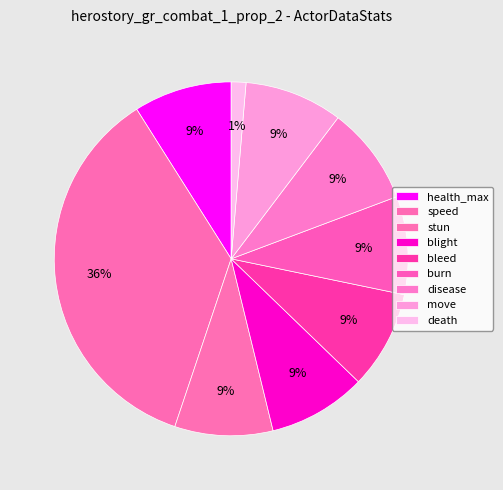

What percentage is the disease slice, to the nearest percent?

9%